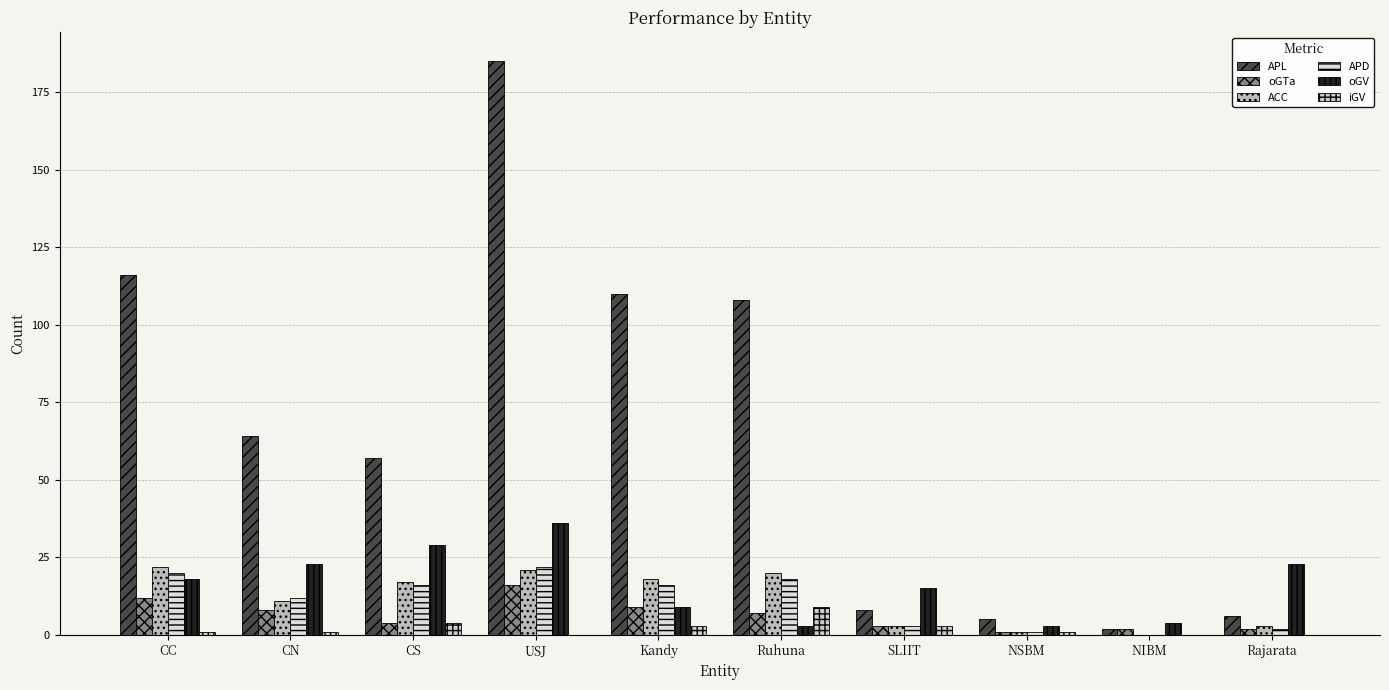

True or false: ACC has a value of 21 at USJ.

True